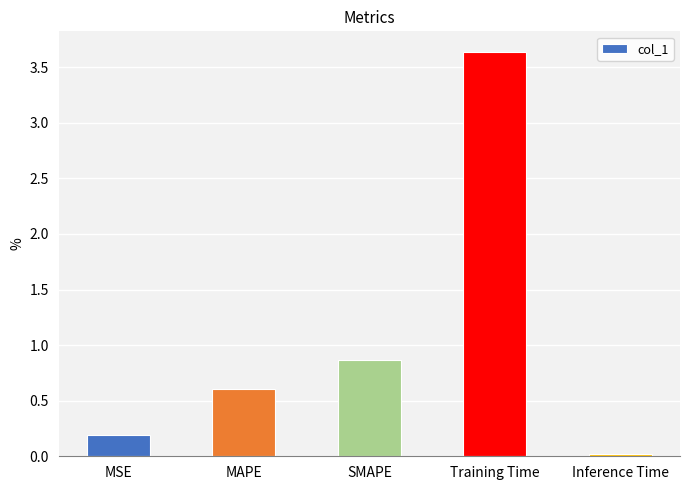

Is it true that the value at Training Time is 1.5?

False